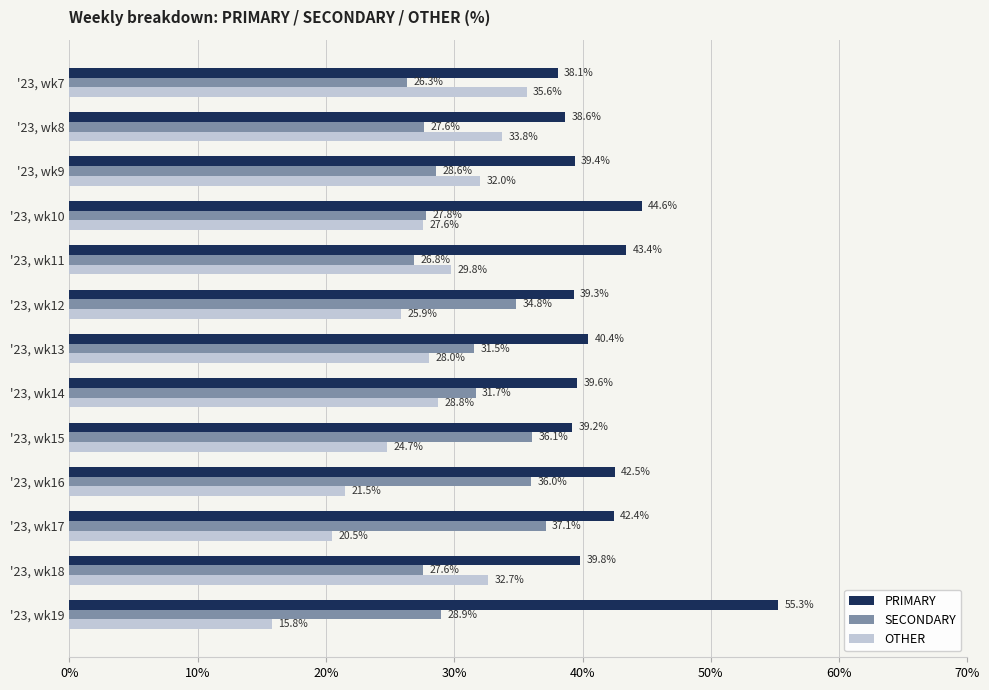

What is the sum of all PRIMARY values?

542.6